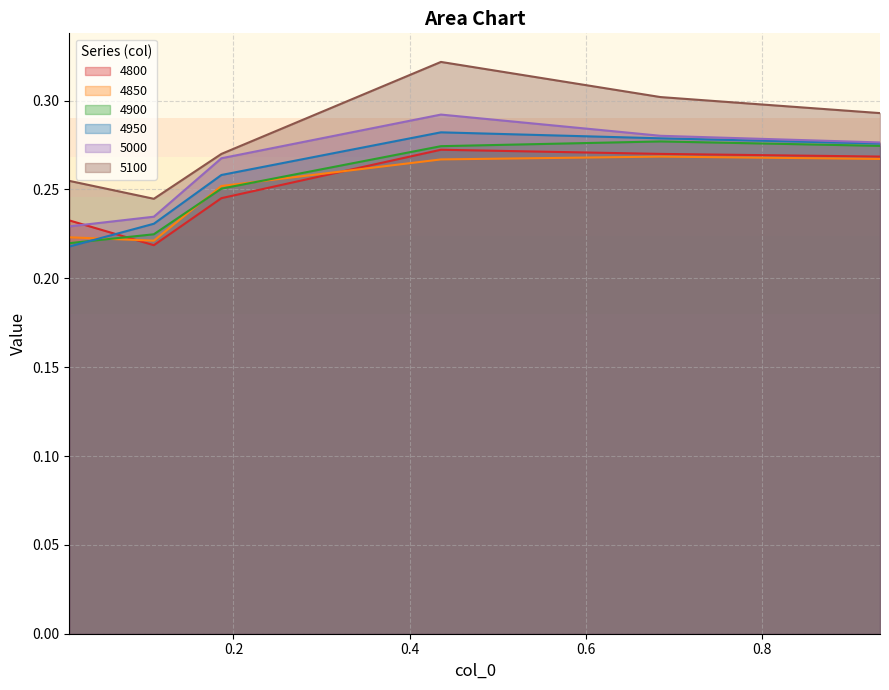

True or false: 5000 and 4900 cross at least once.

False